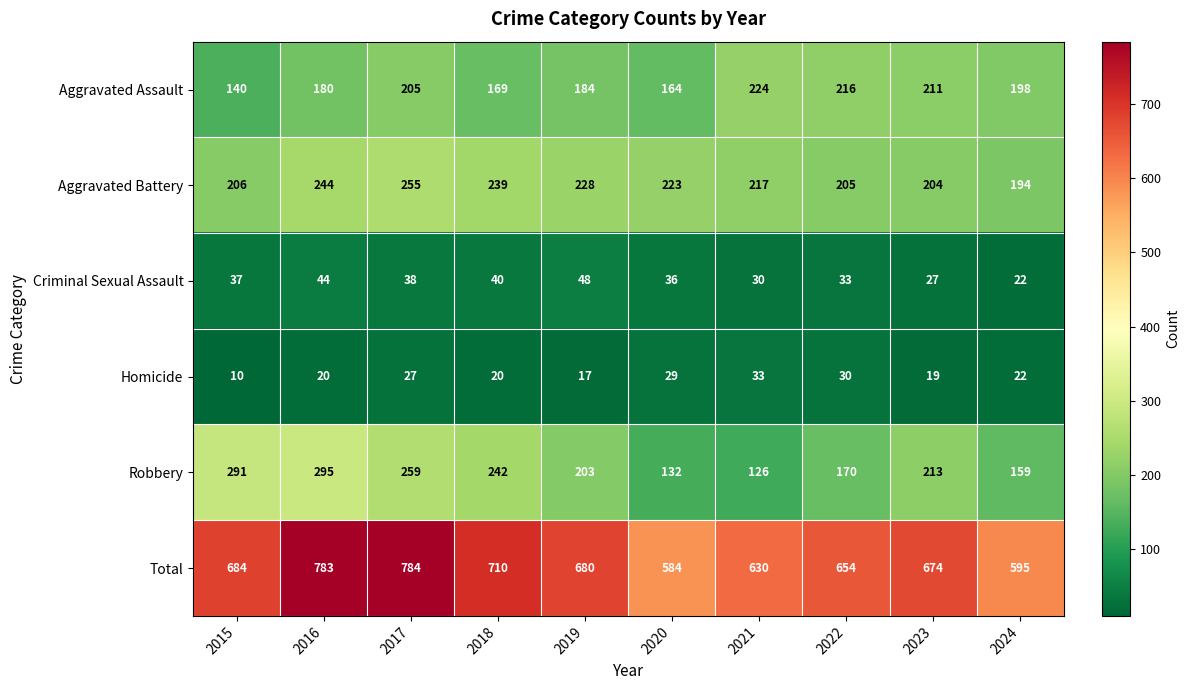

Which series changed the most between 2015 and 2024?

Robbery